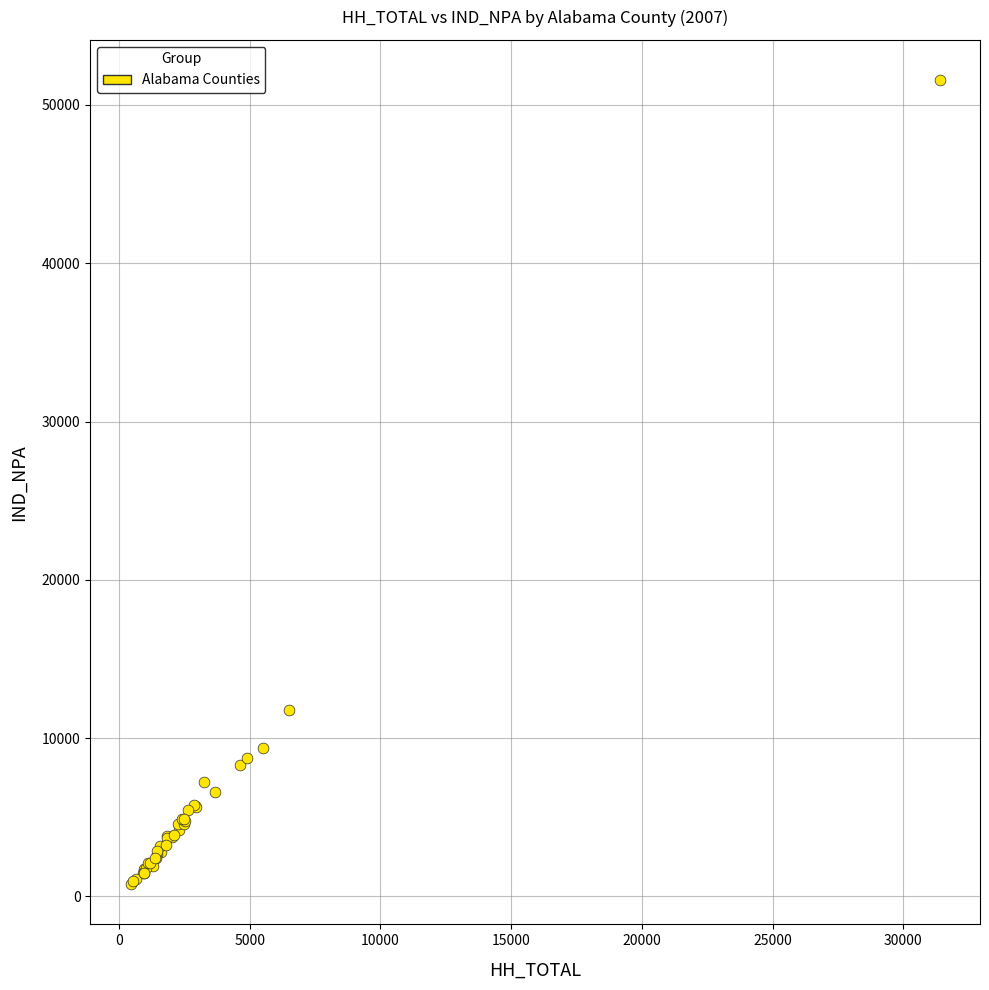

What Y value in the scatter plot is closest to 26171?

11783